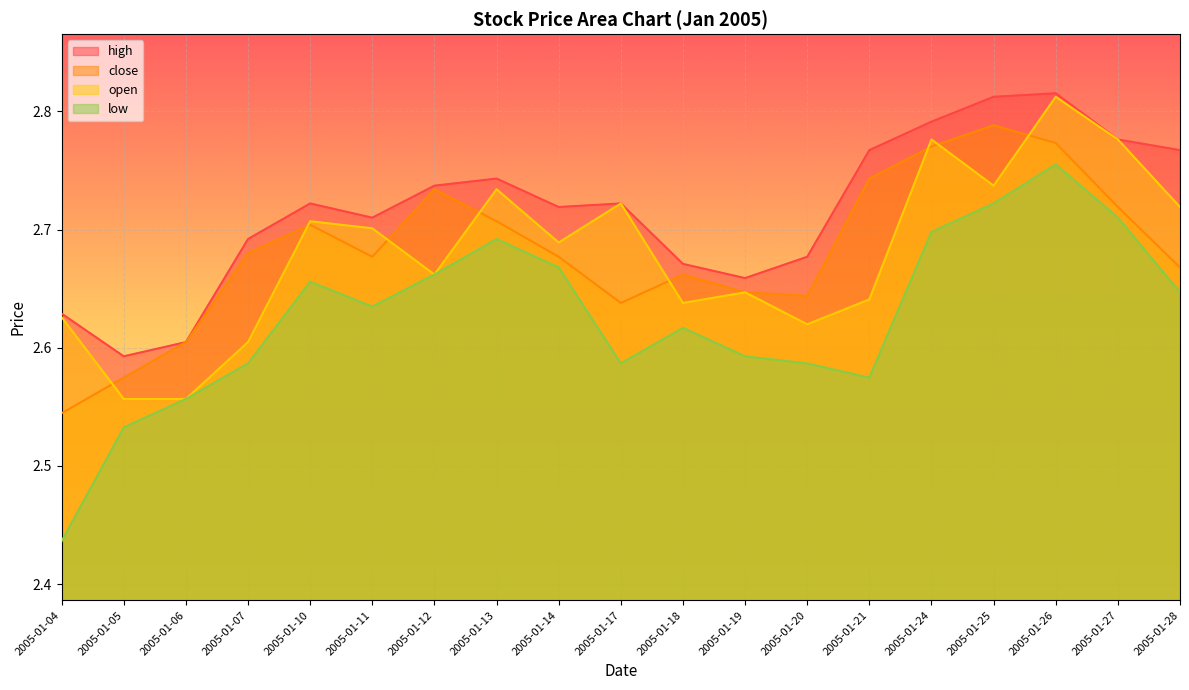

Which has a higher value, 2005-01-11 or 2005-01-24?

2005-01-24